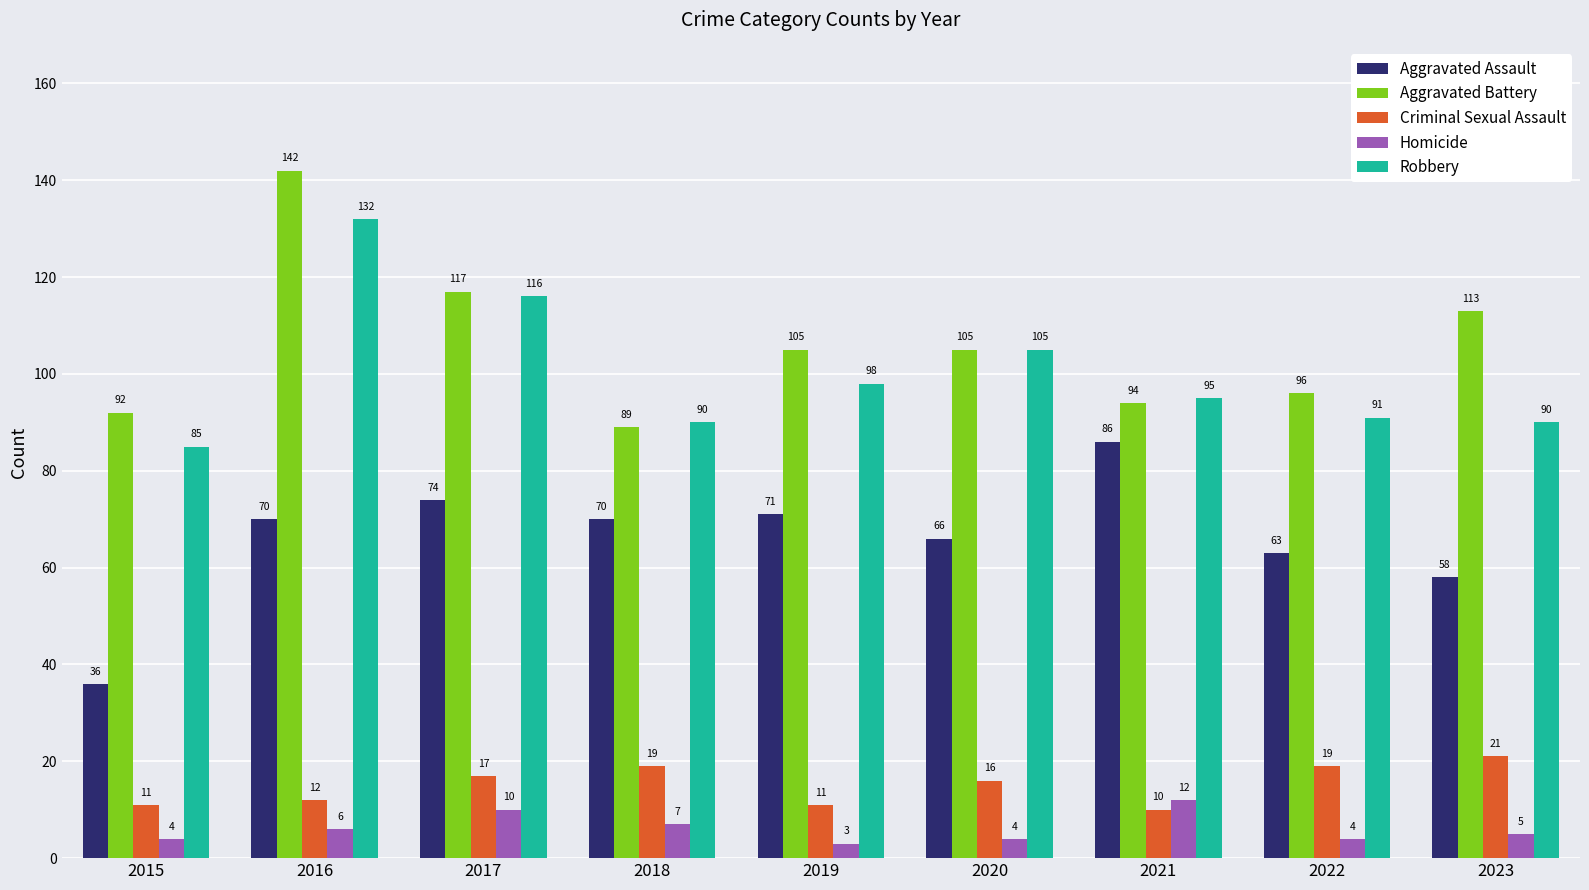

What is the difference between the Aggravated Battery values at 2020 and 2023?

8